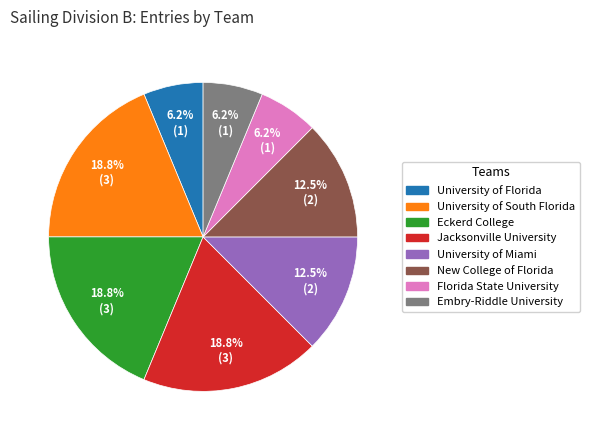

What portion of the pie excludes University of Miami?

87.5%